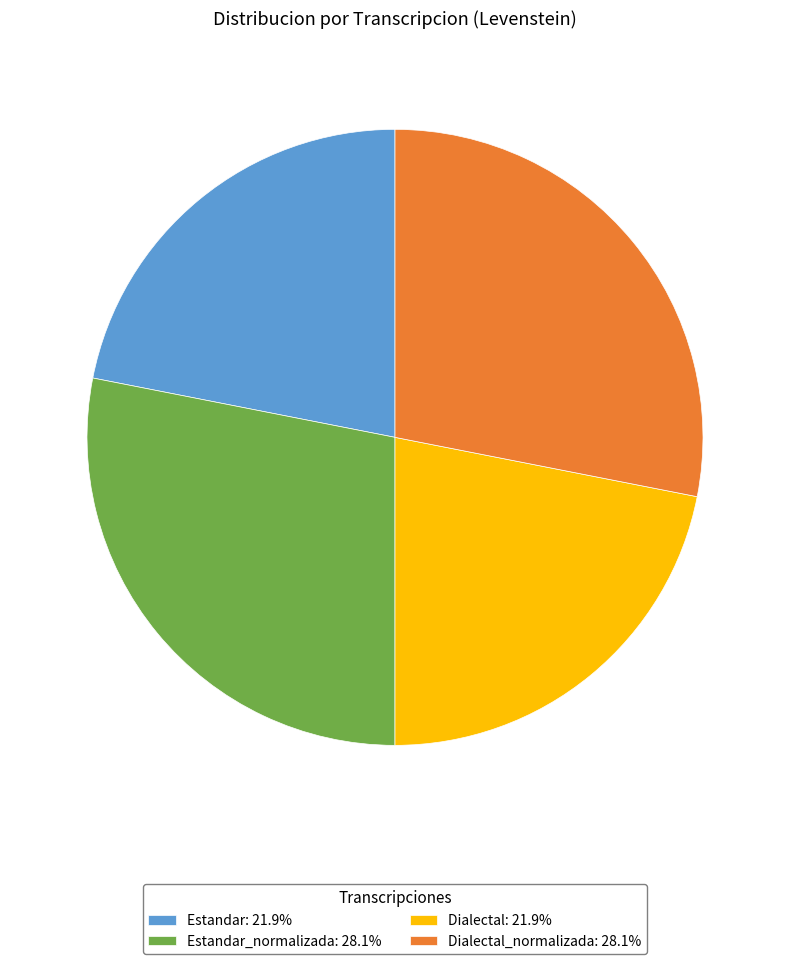

Do Estandar: 21.9% and Dialectal: 21.9% together represent more than half of the pie?

No